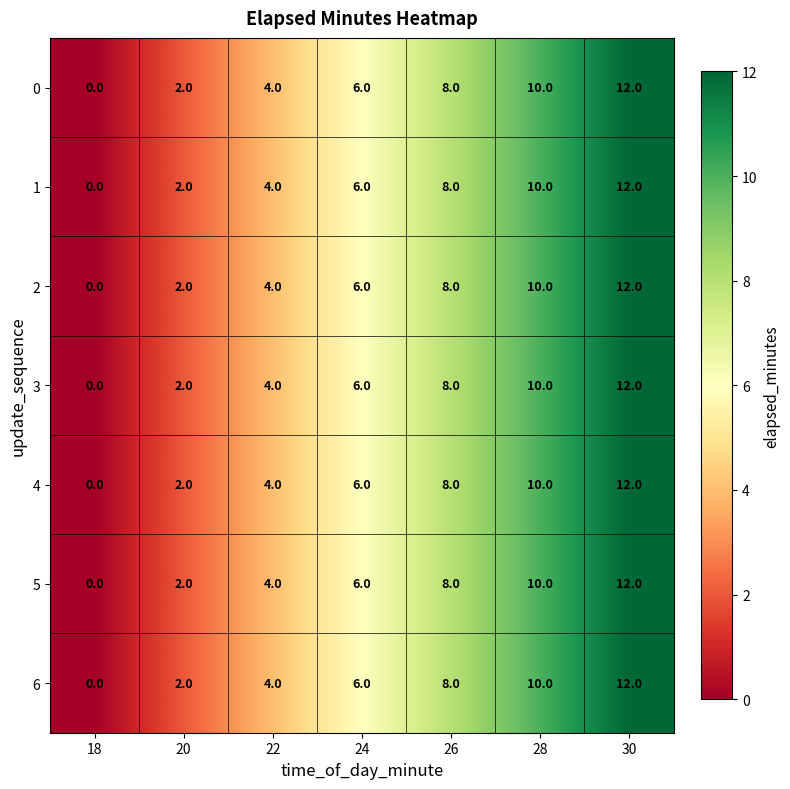

What is the total value across all series at 28?

70